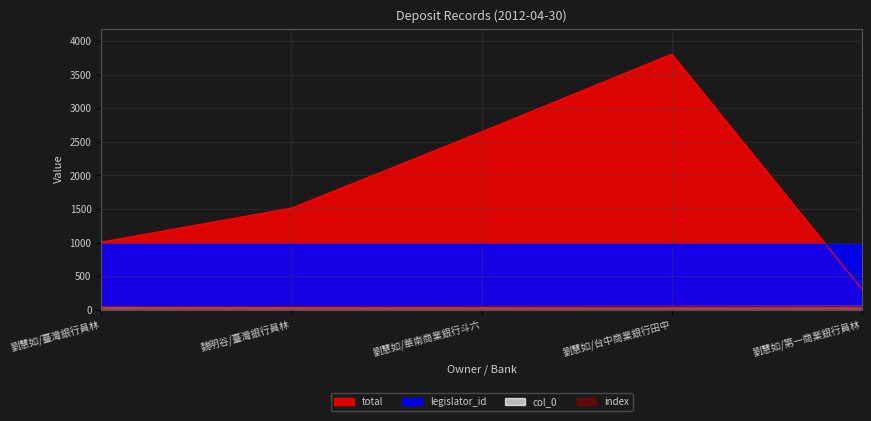

How many interior local peaks does the total series have?

1